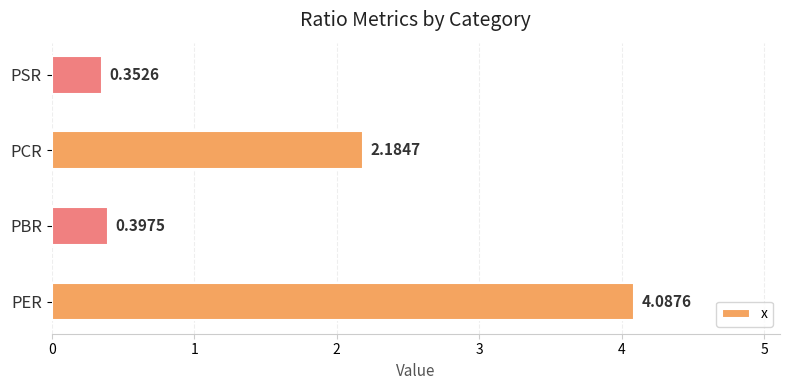

Does the chart contain stacked bars?

No